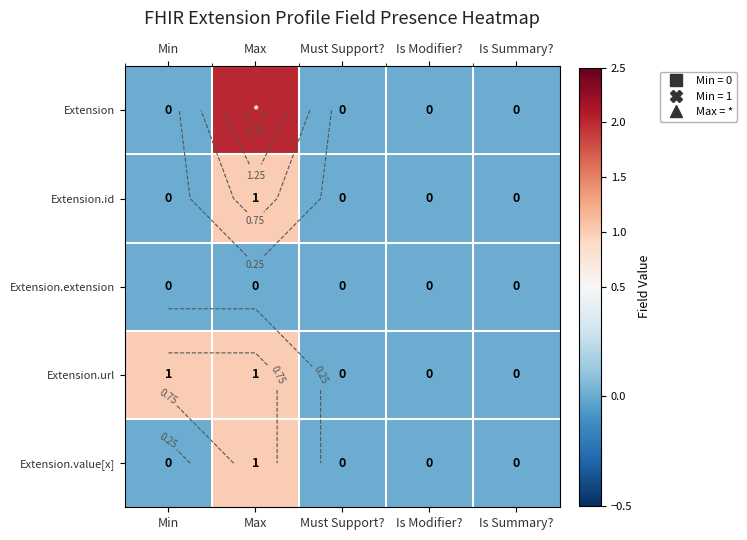

List the series in order of their peak value, highest first.

Extension, Extension.id, Extension.url, Extension.value[x], Extension.extension